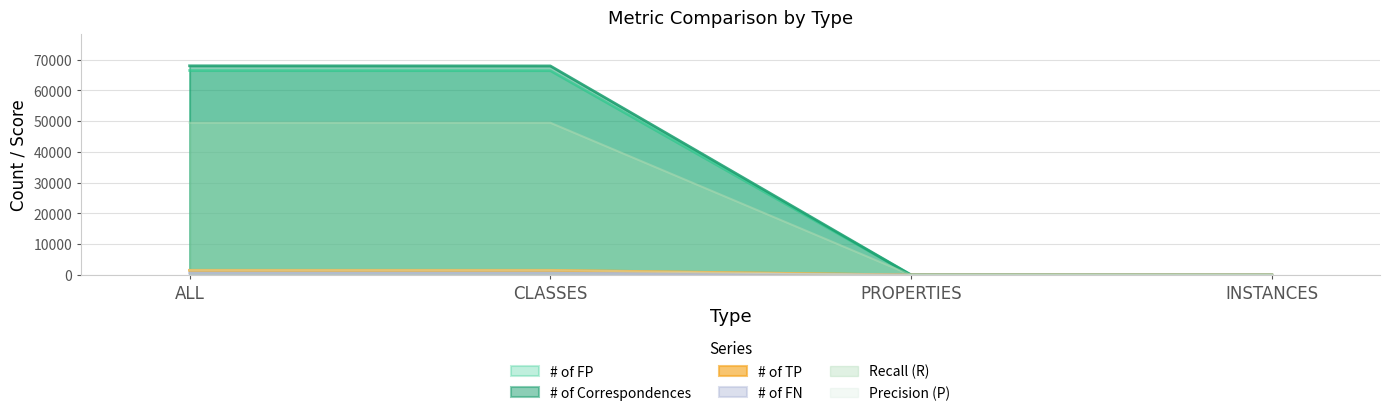

True or false: # of TP and # of FP cross at least once.

False